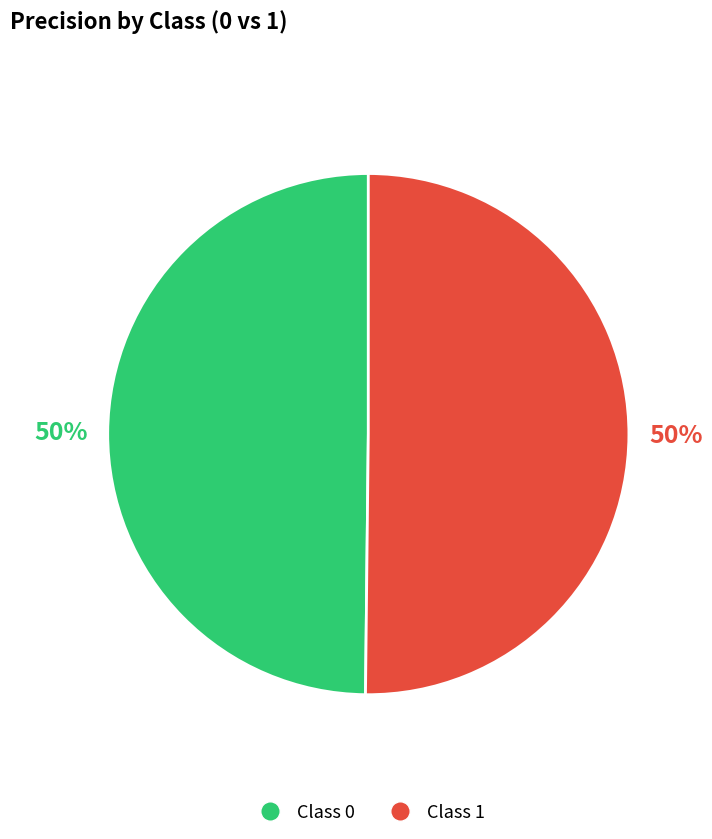

Count the number of slices in the pie.

2